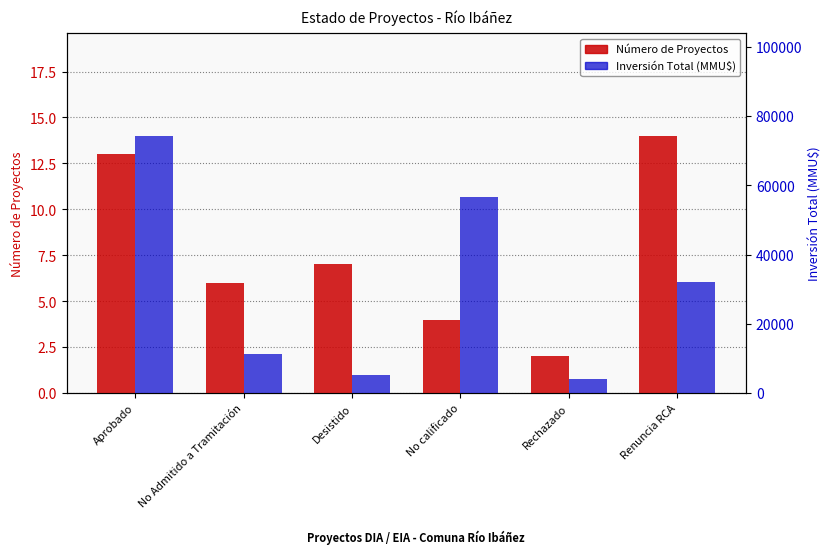

At which label is Número de Proyectos closest to 8?

Desistido